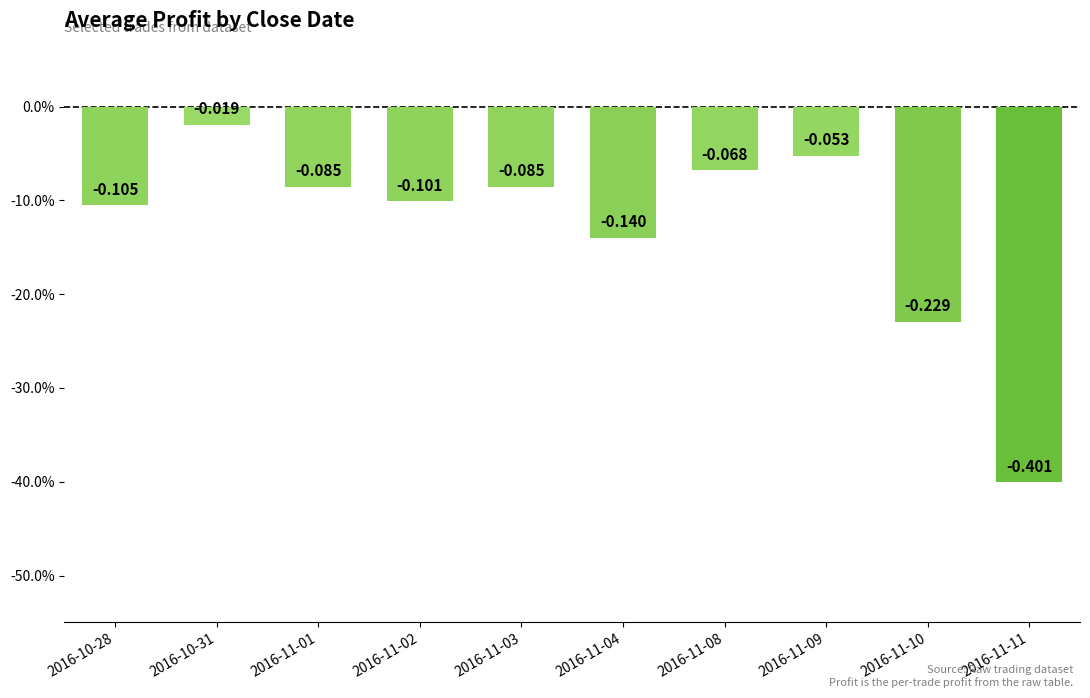

What is the value of the 9th bar from the left?

-0.2